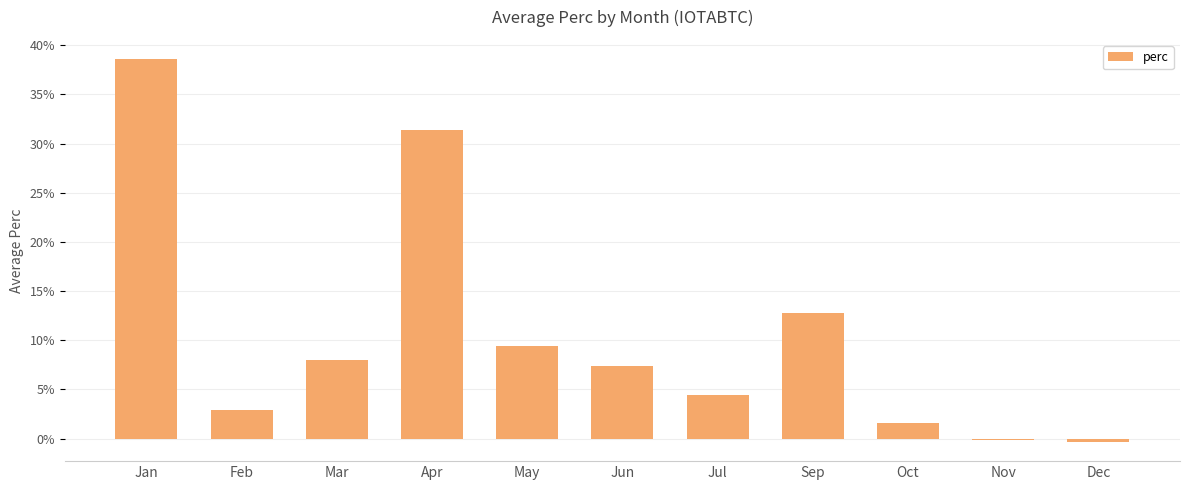

Approximately how many times larger is the value at Jan compared to Oct?

23.6